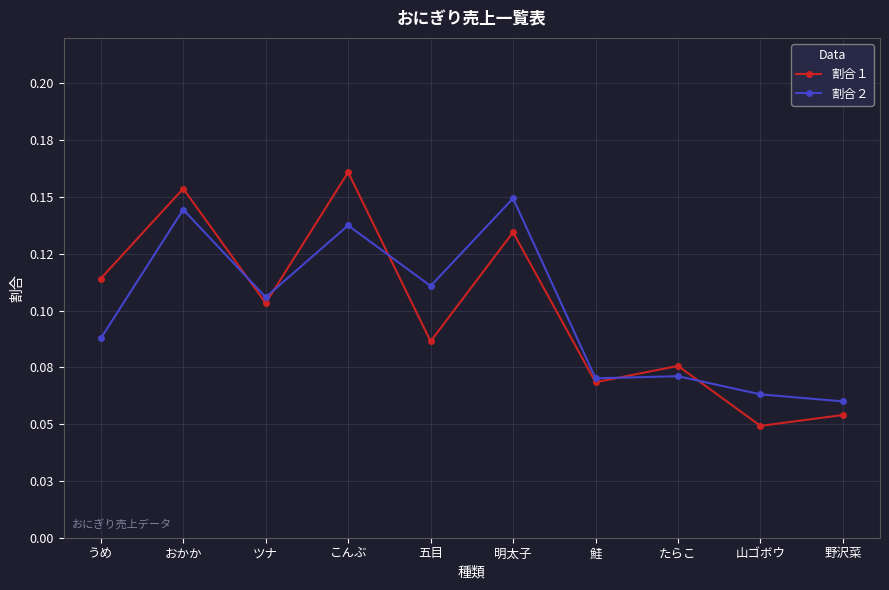

What position from the right is おかか?

9